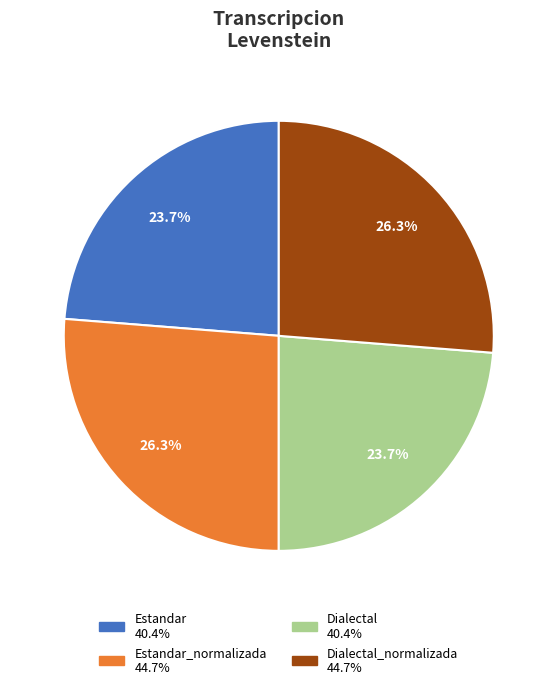

Does any single category account for the majority?

No